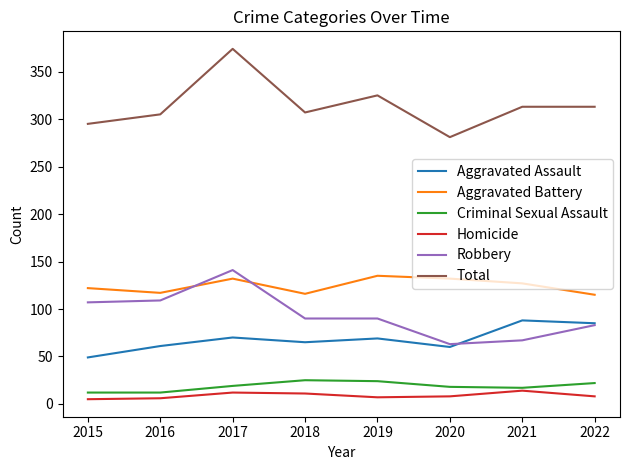

What is the difference between the second highest and second lowest values in the Aggravated Assault series?

25